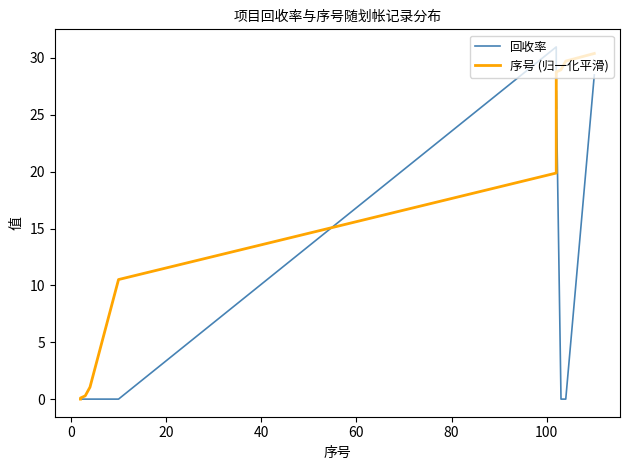

The 回收率 series shows 44.3 at 11. True or false?

False